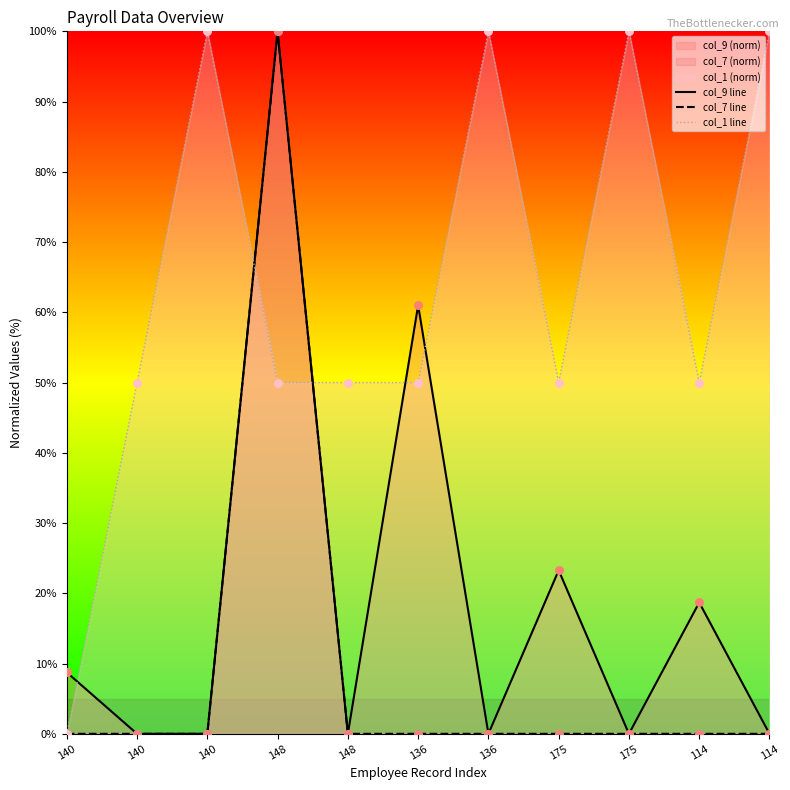

Which series has the largest total across all categories?

col_1 line